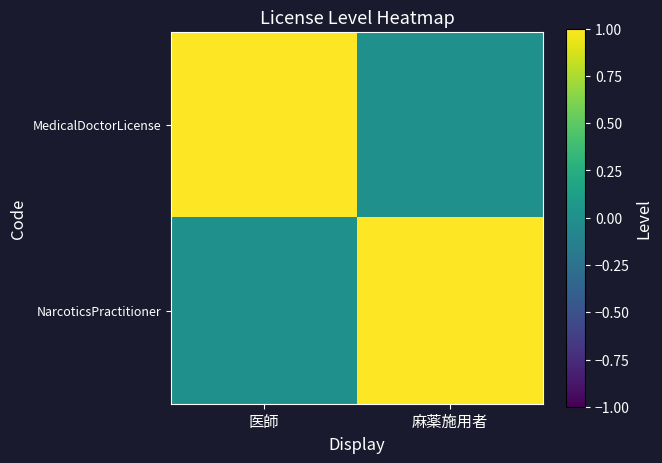

At how many categories does at least one series exceed 0?

2